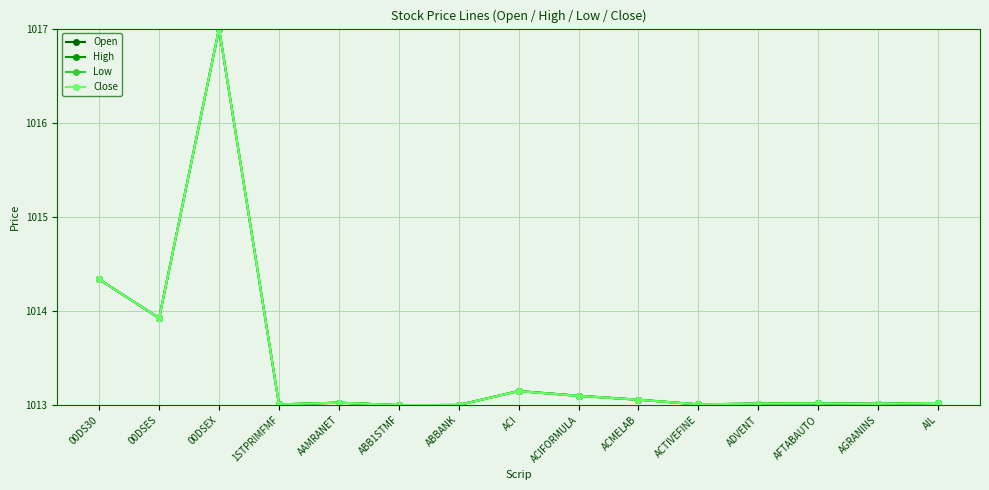

At which category does Open reach its first local peak?

00DSEX